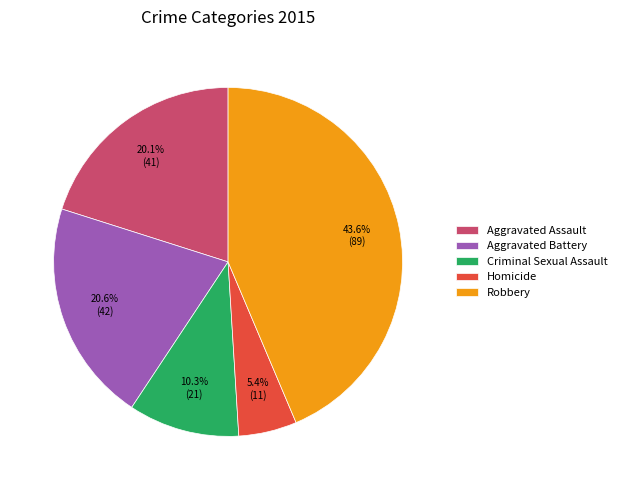

How many slices are in this pie chart?

5